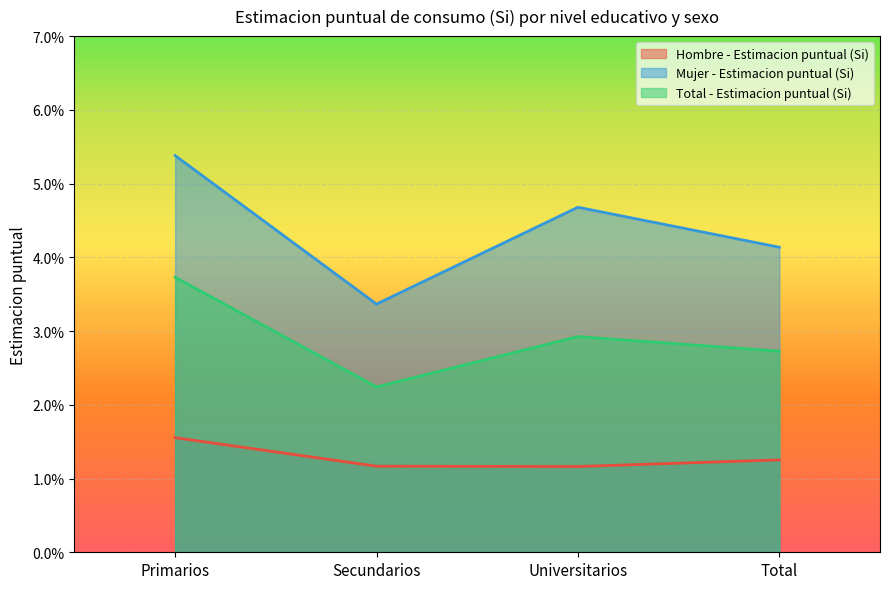

Reading left to right, what are all the values shown in this chart?

Hombre - Estimacion puntual (Si): Primarios=0.0	Secundarios=0.0	Universitarios=0.0	Total=0.0
Mujer - Estimacion puntual (Si): Primarios=0.1	Secundarios=0.0	Universitarios=0.0	Total=0.0
Total - Estimacion puntual (Si): Primarios=0.0	Secundarios=0.0	Universitarios=0.0	Total=0.0